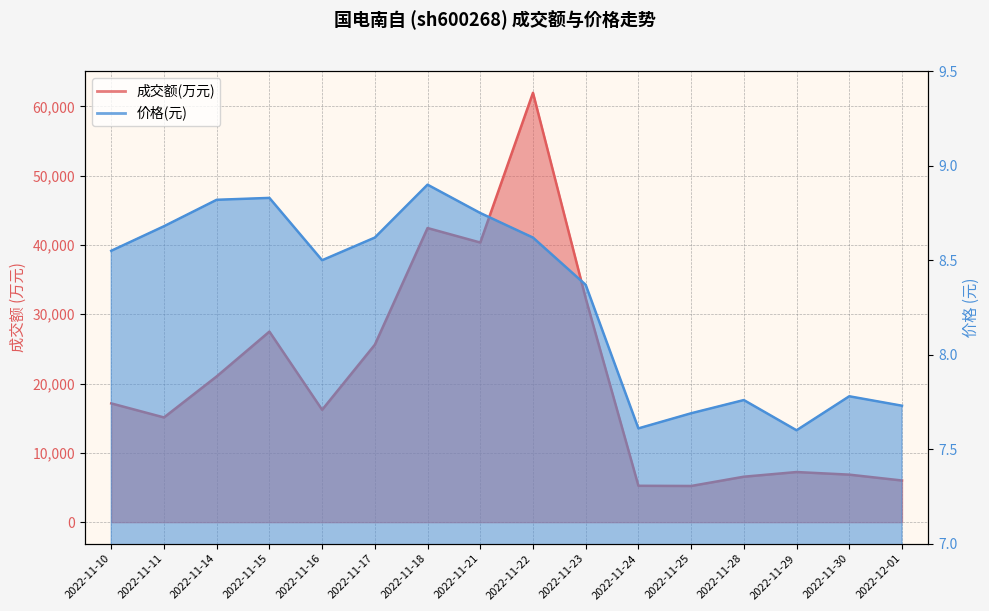

Reading left to right, extract all data points from this chart.

成交额(万元): 17140.0	15114.0	21038.0	27502.0	16217.0	25609.0	42446.0	40357.0	61965.0	32310.0	5251.0	5223.0	6561.0	7235.0	6859.0	6014.0
价格: 8.6	8.7	8.8	8.8	8.5	8.6	8.9	8.8	8.6	8.4	7.6	7.7	7.8	7.6	7.8	7.7